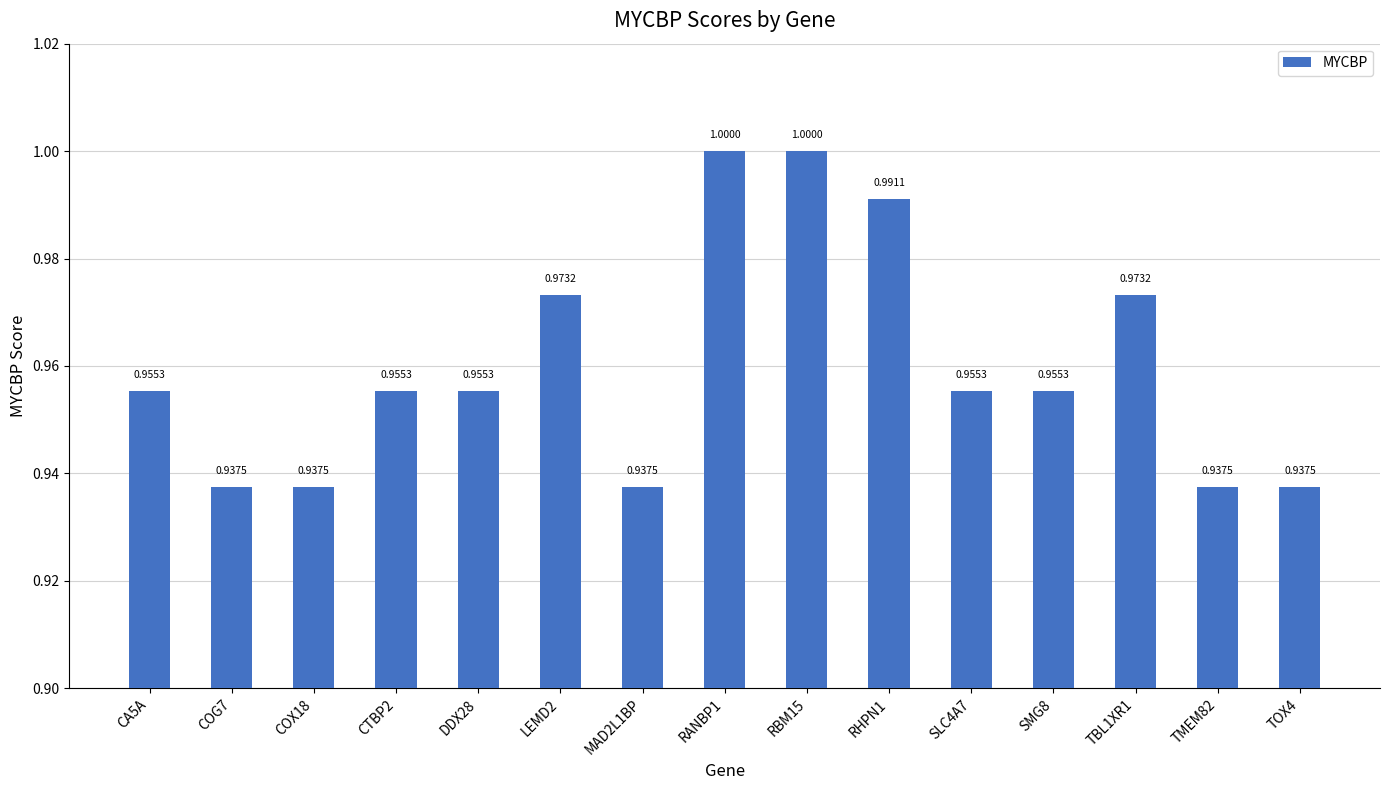

Which has a higher value, RANBP1 or SLC4A7?

RANBP1